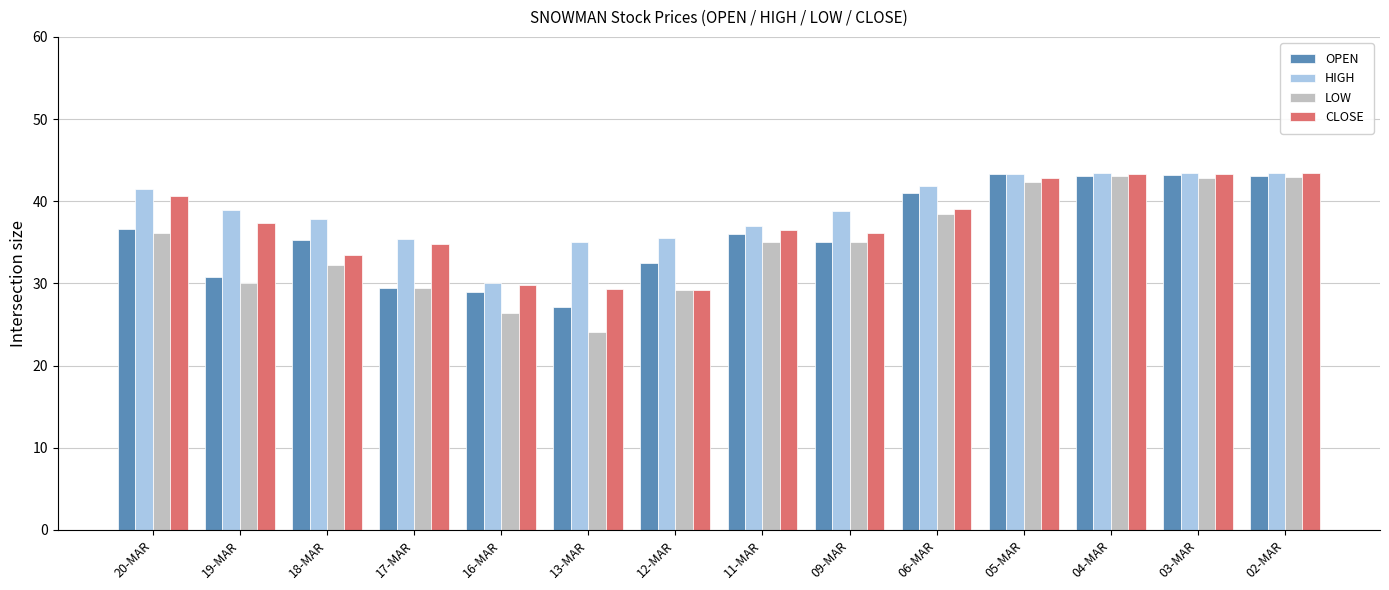

What is the difference between the CLOSE values at 11-MAR and 03-MAR?

6.8